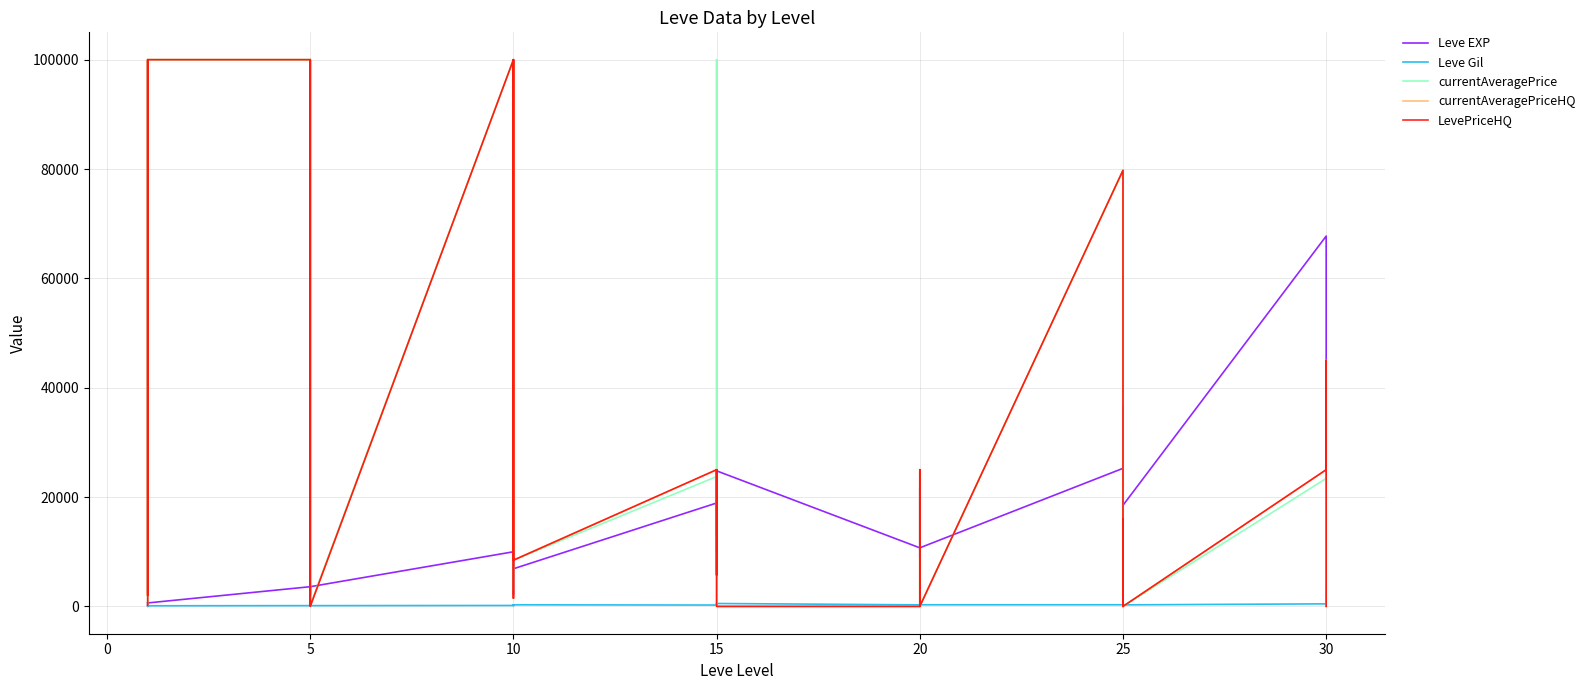

True or false: Leve Gil and LevePriceHQ intersect in this chart.

True